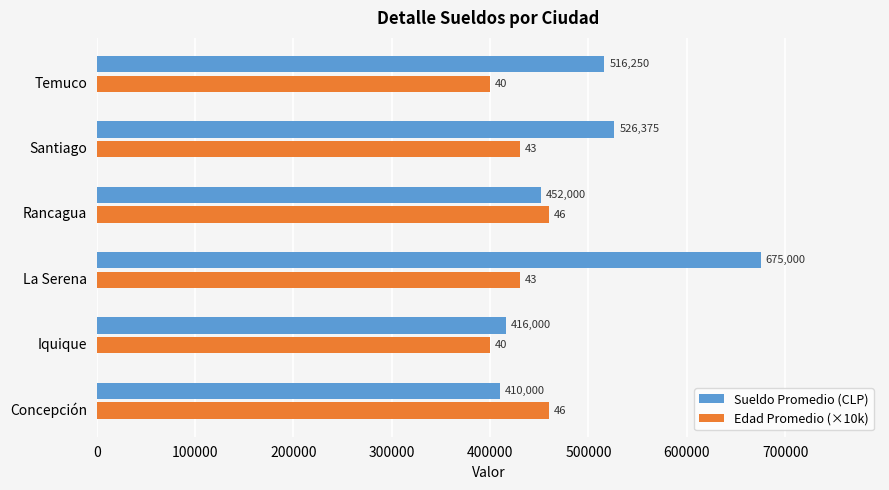

What is the highest value of the Edad Promedio (×10k) series?

460000